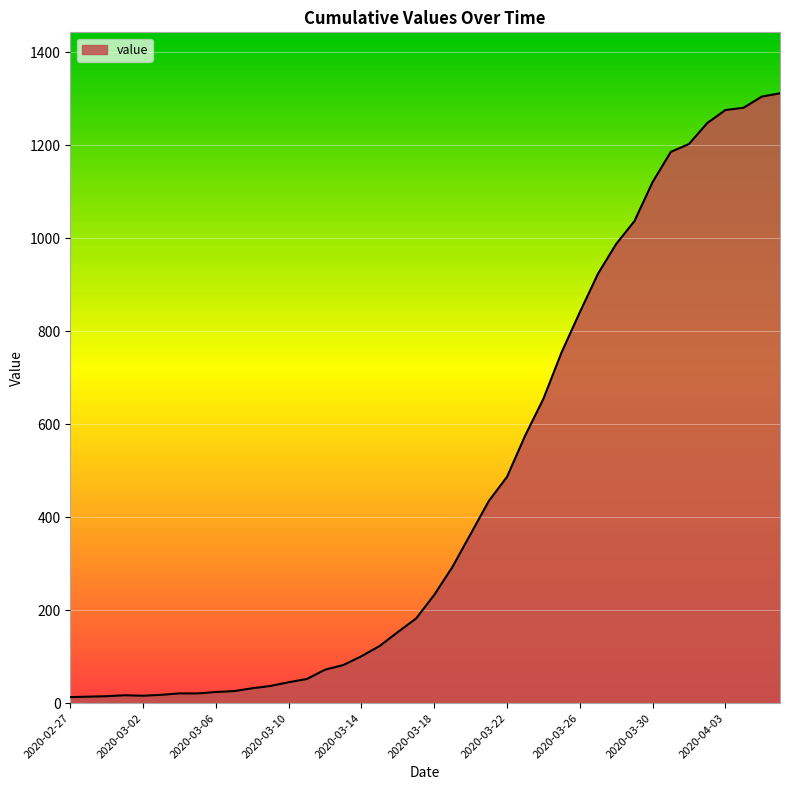

What is the difference between the maximum and minimum values?

1299